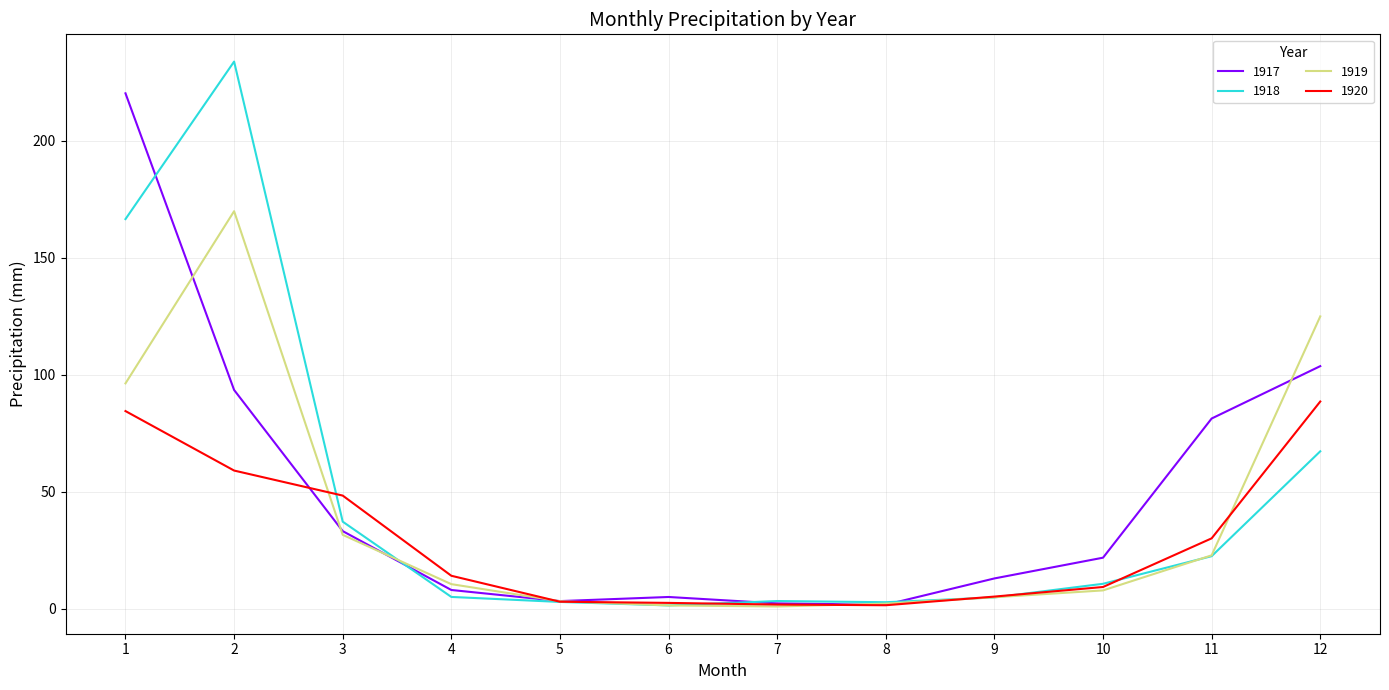

Which series has the largest range (max minus min)?

1918